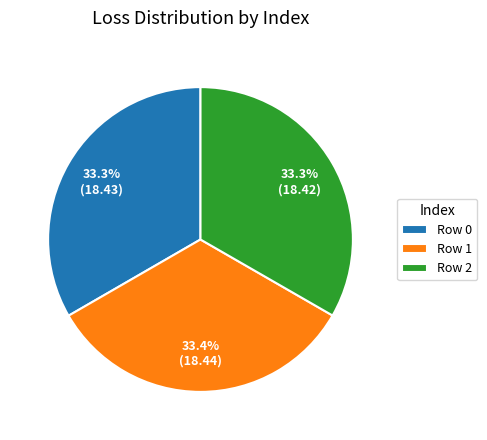

Combined, what portion of the pie is Row 1 and Row 2?

66.7%